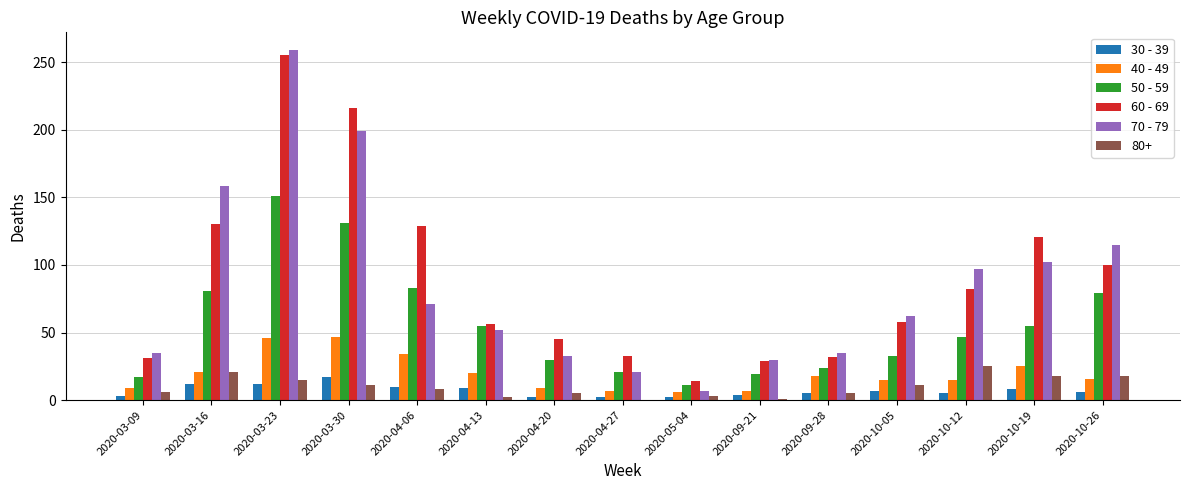

Which series has the widest spread of values?

70 - 79